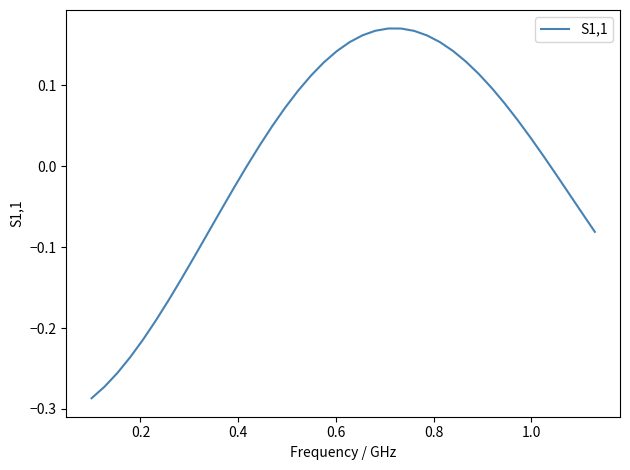

What is the difference between the maximum and minimum values?

0.5